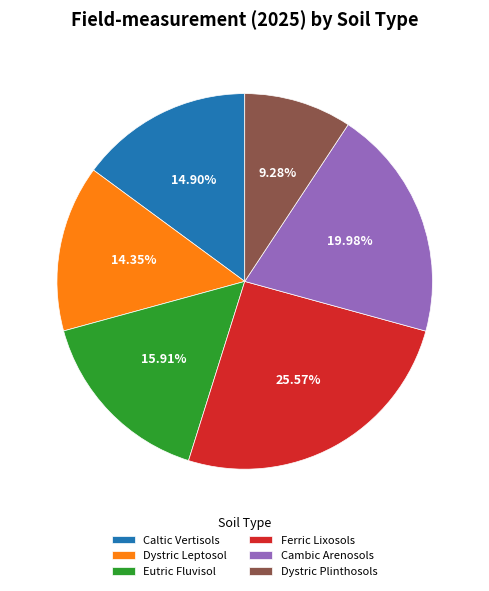

What is the largest slice in the pie chart?

Ferric Lixosols